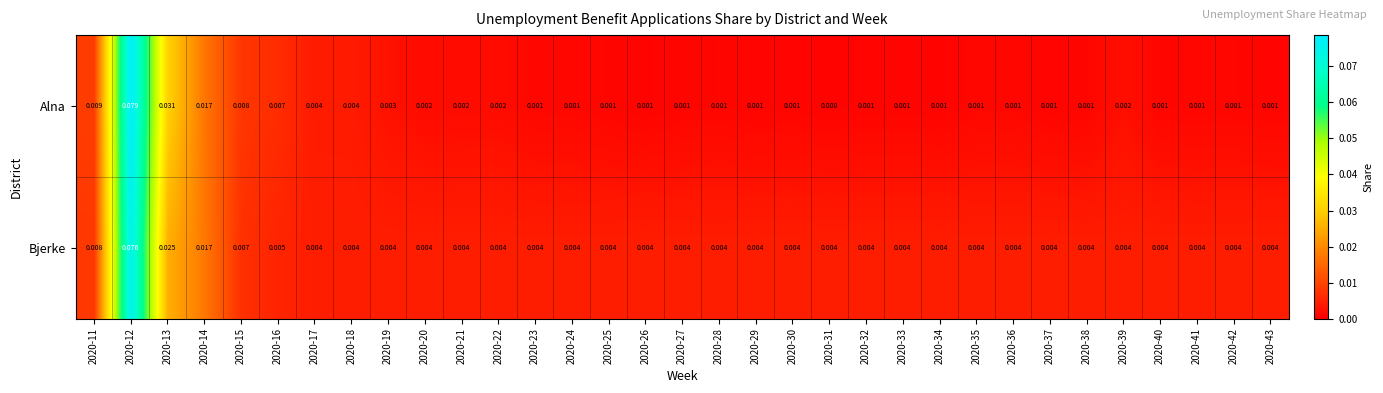

Which series has the widest spread of values?

Alna